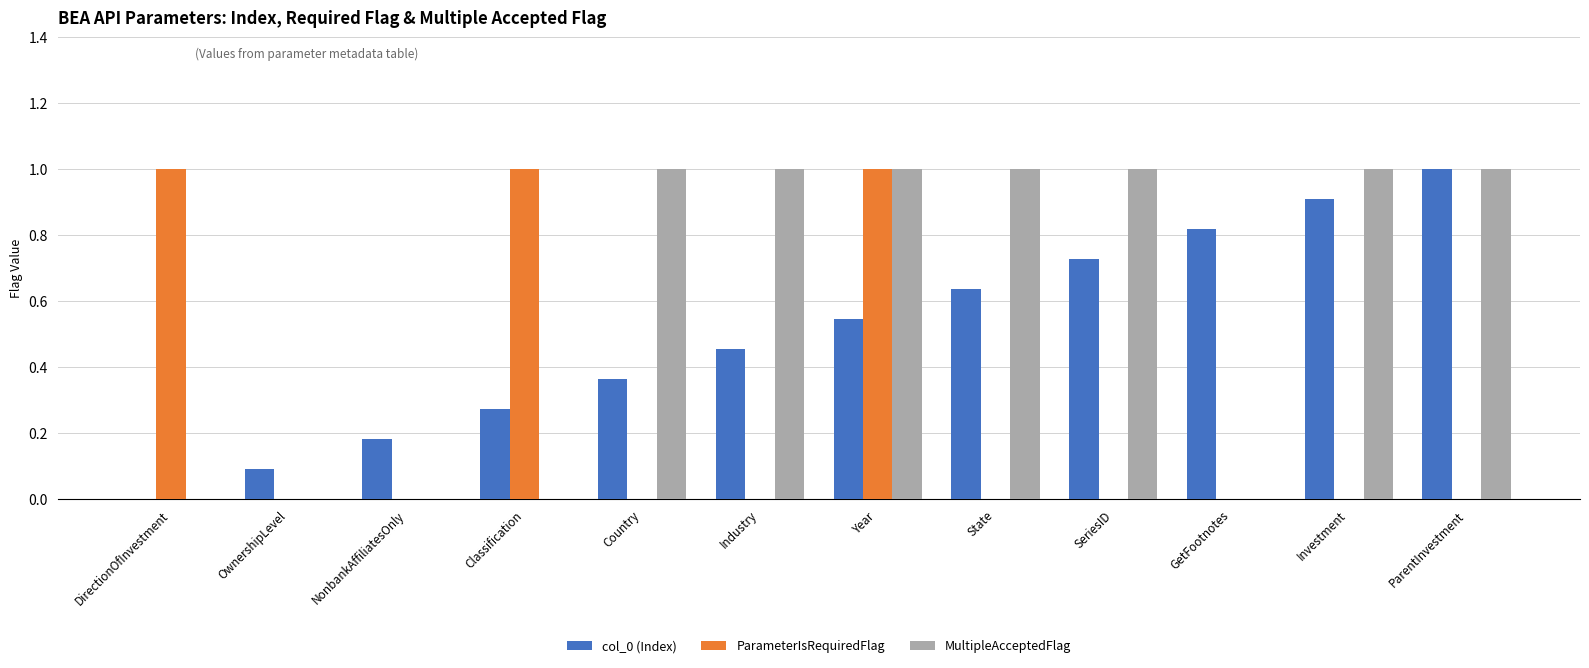

What is the maximum value for ParameterIsRequiredFlag?

1.0